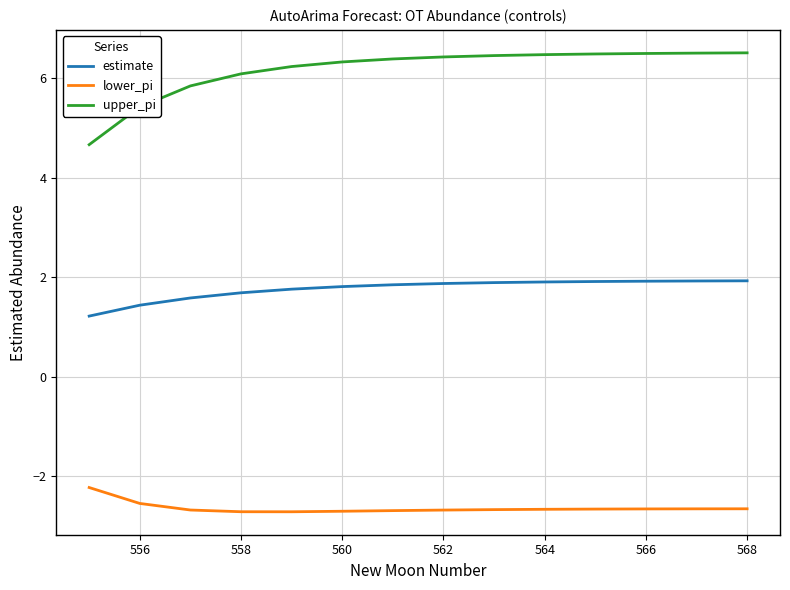

Rank the series by their maximum value, from highest to lowest.

upper_pi, estimate, lower_pi